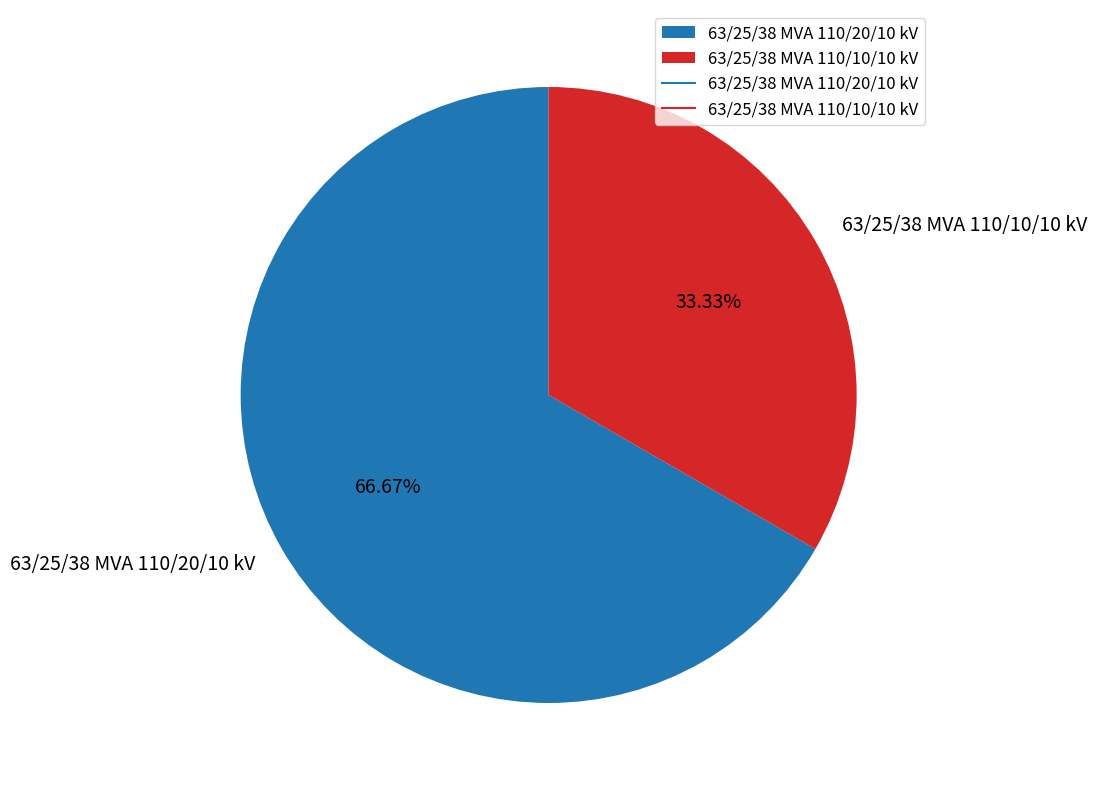

Count the number of slices in the pie.

2